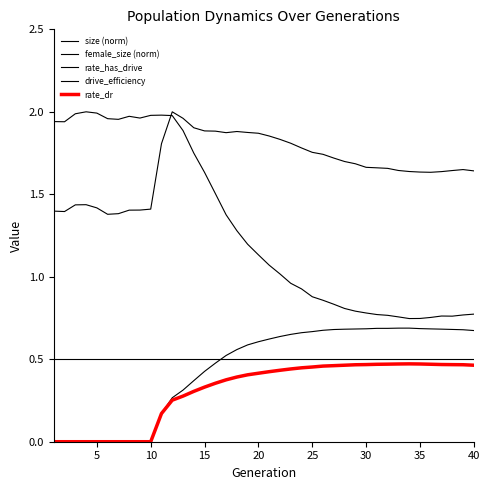

Does the chart have visible grid lines?

No